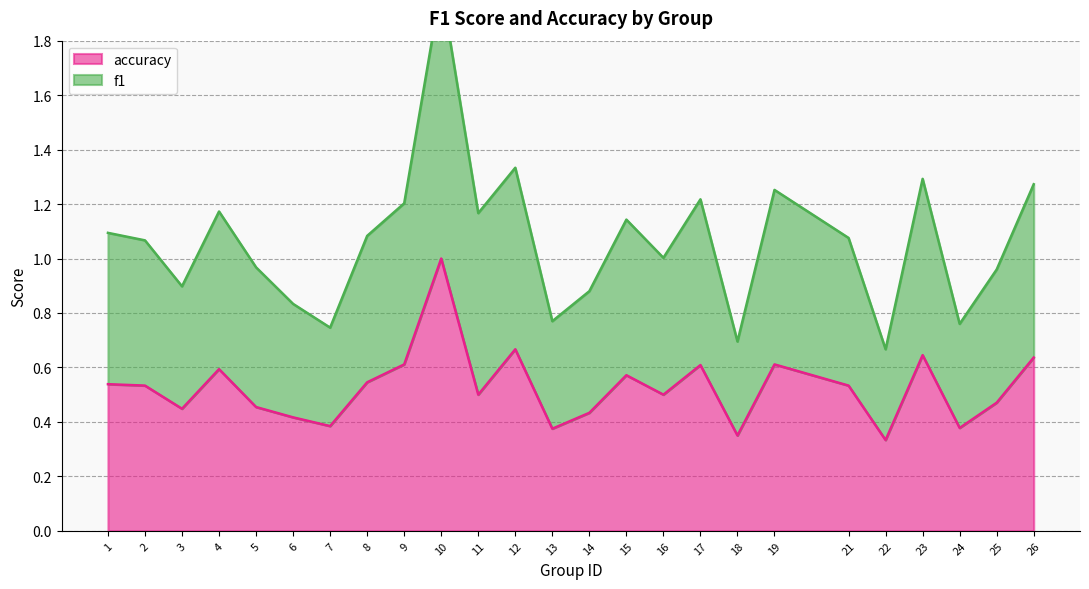

At which category does f1 reach its first local valley?

3